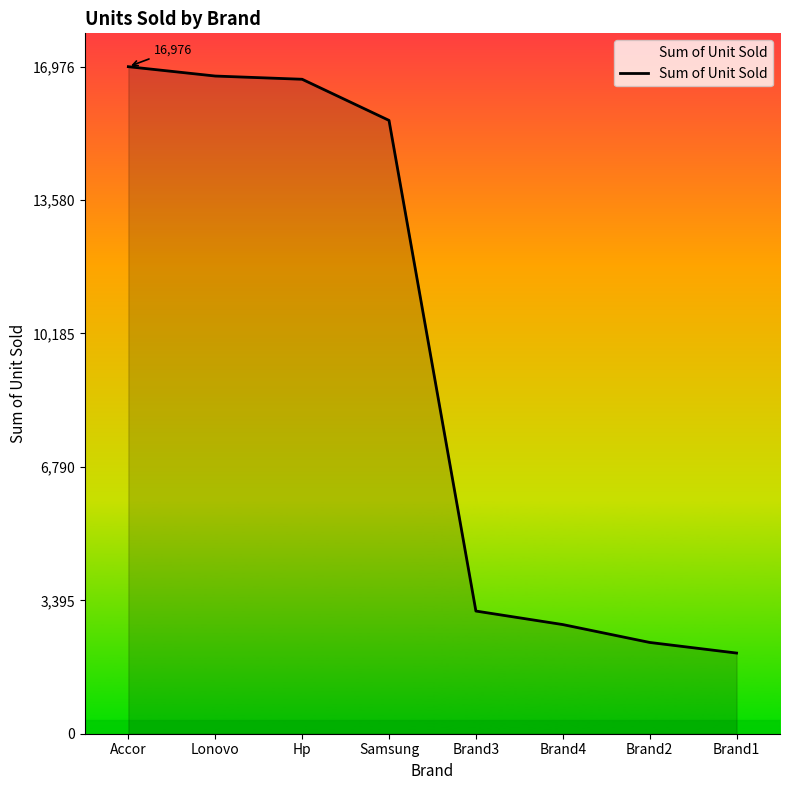

Reading left to right, list all the values displayed in this chart.

Accor=16976	Lonovo=16738	Hp=16656	Samsung=15609	Brand3=3122	Brand4=2778	Brand2=2323	Brand1=2053